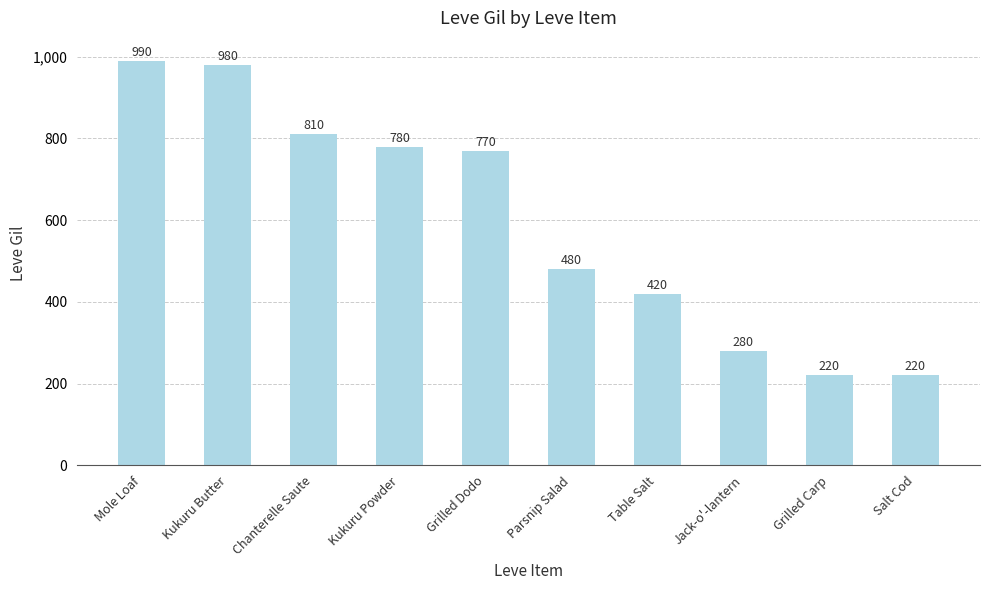

Reading left to right, extract all data points from this chart.

Mole Loaf=990	Kukuru Butter=980	Chanterelle Saute=810	Kukuru Powder=780	Grilled Dodo=770	Parsnip Salad=480	Table Salt=420	Jack-o'-lantern=280	Grilled Carp=220	Salt Cod=220